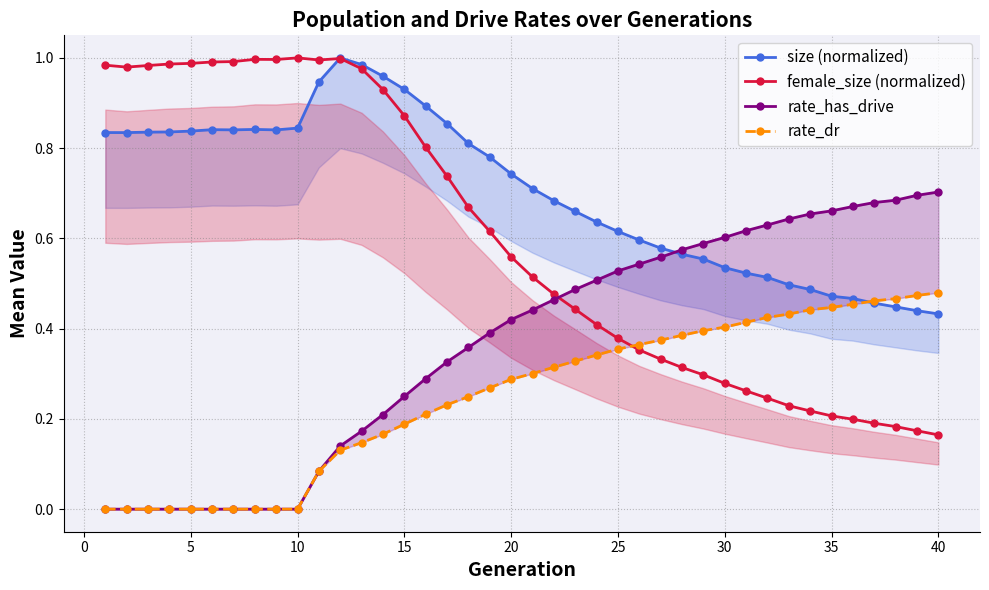

In size (normalized), how many points are lower than both neighbors (excluding endpoints)?

3